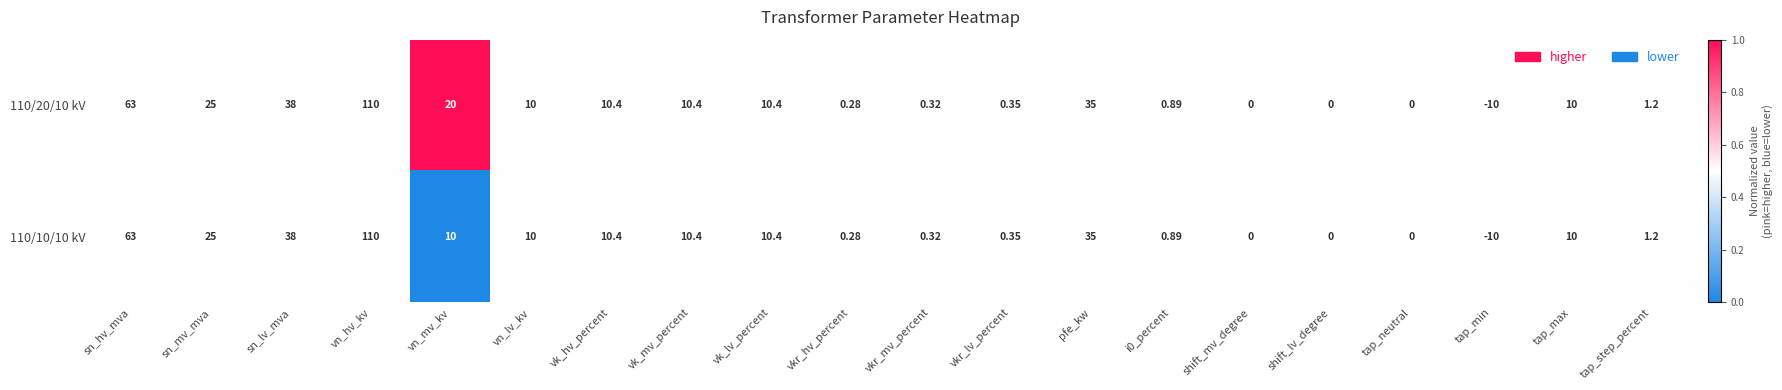

At which category does the chart reach its minimum across all series?

tap_min